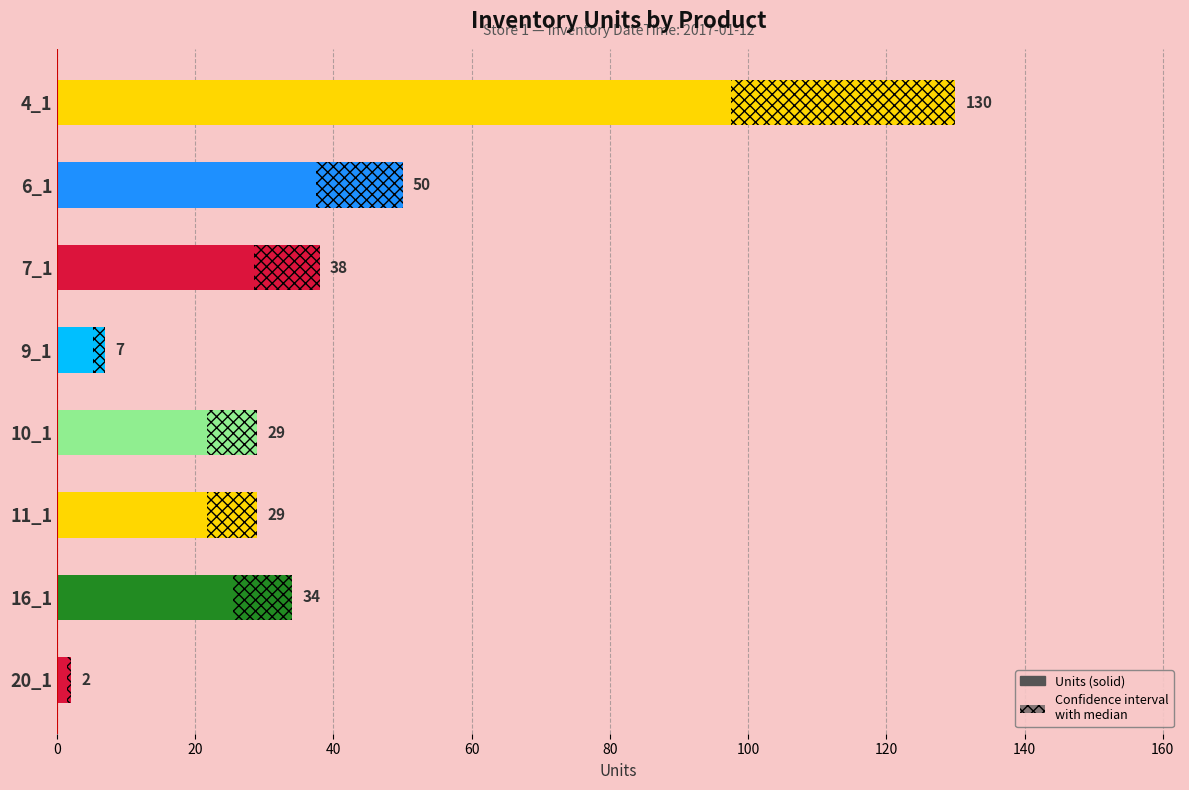

Reading right to left, extract all data points from this chart.

2	34	29	29	7	38	50	130